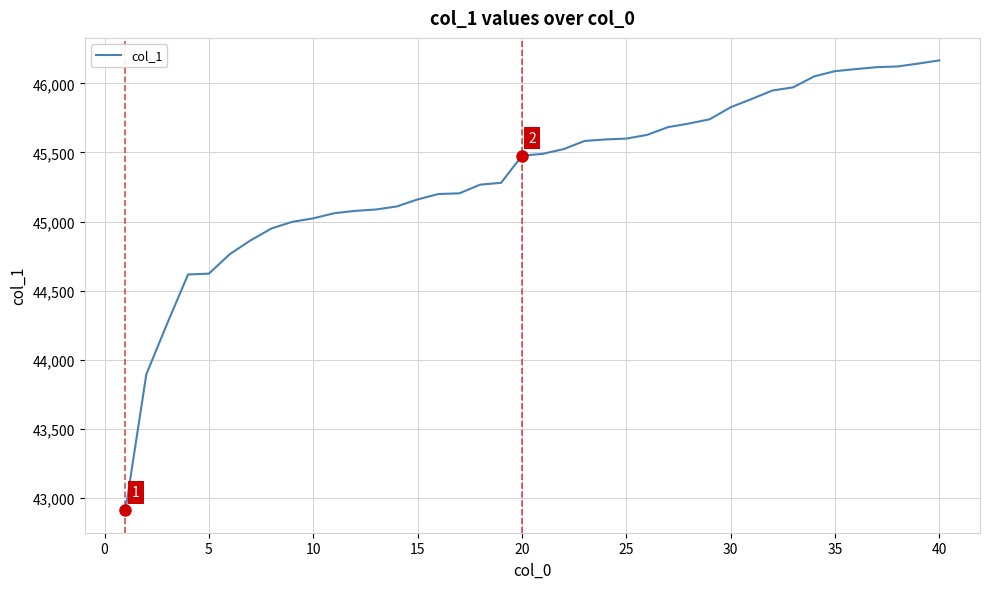

What is the sum of all values?

1813797